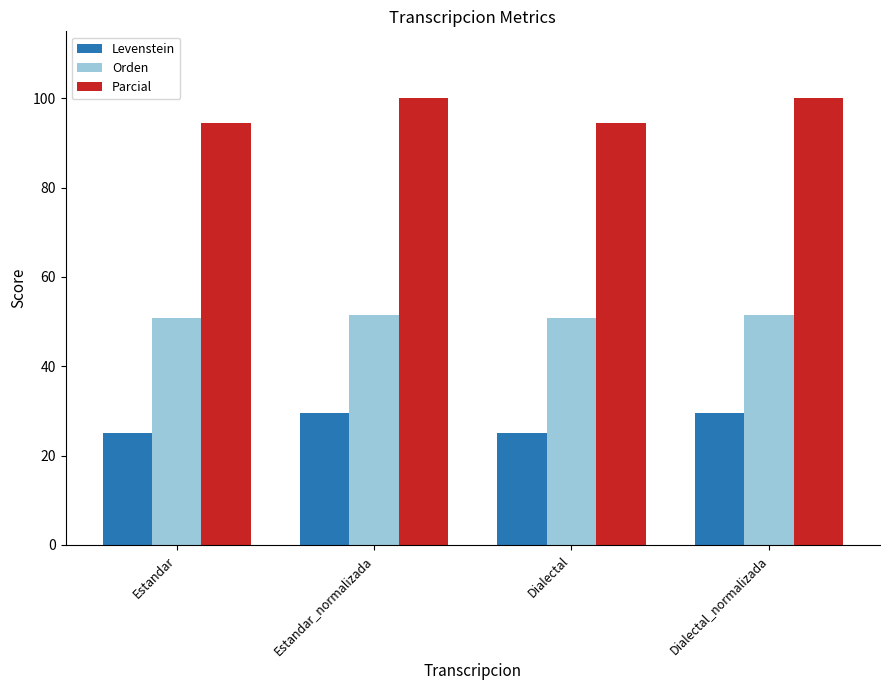

List the series in order of their overall mean, highest first.

Parcial, Orden, Levenstein